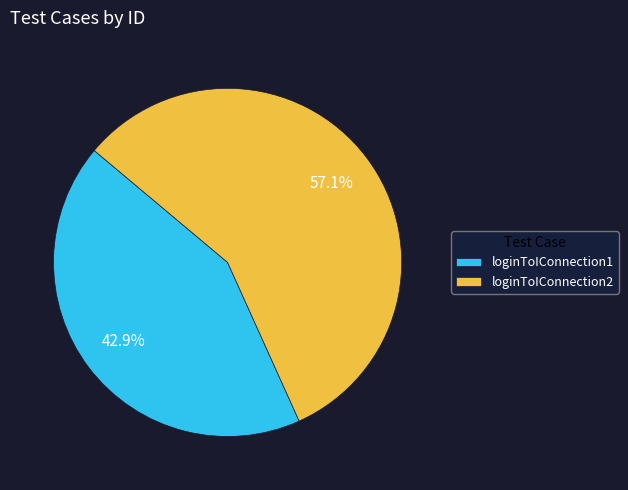

To the nearest percent, what is the combined percentage of loginToIConnection1 and loginToIConnection2?

100%